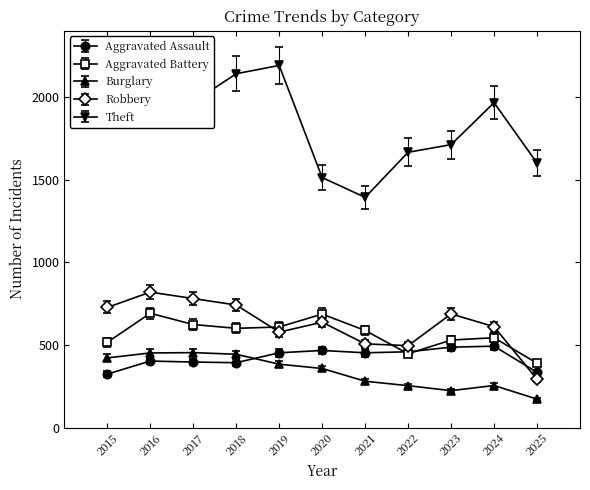

What is the spread (max minus min) of values at 2024?

1711